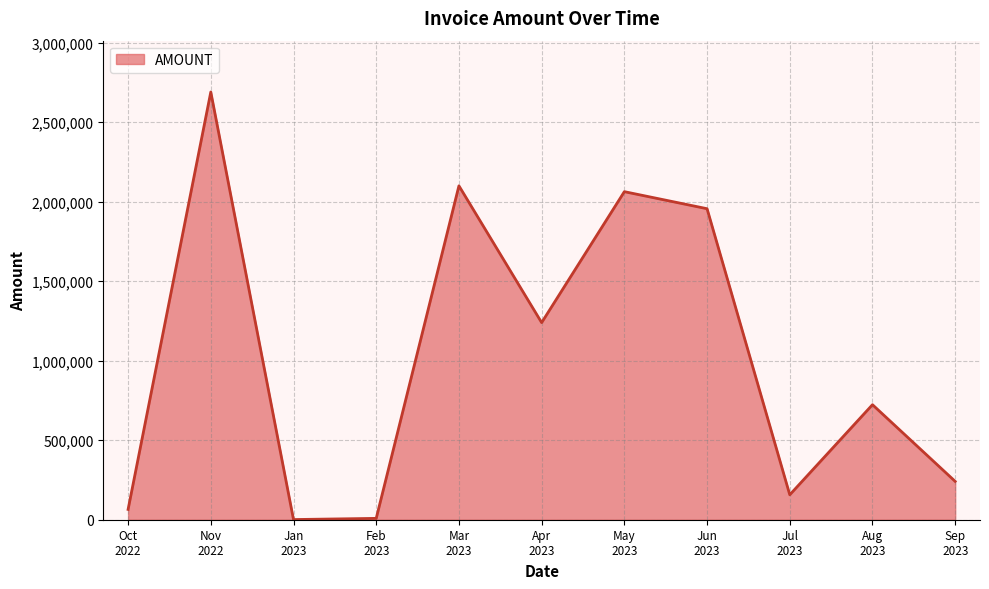

What is the difference between the maximum and minimum values?

2688453.0